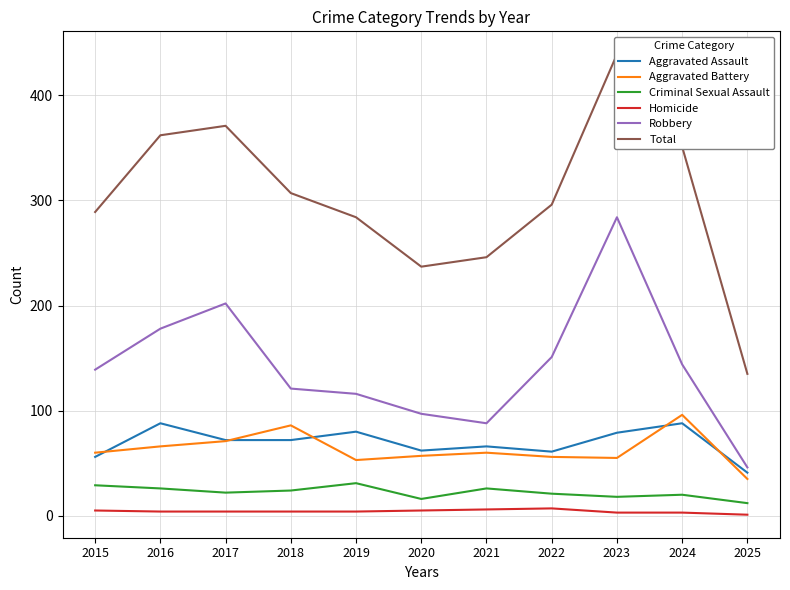

What is the difference between the maximum and second lowest values in the Aggravated Assault series?

32